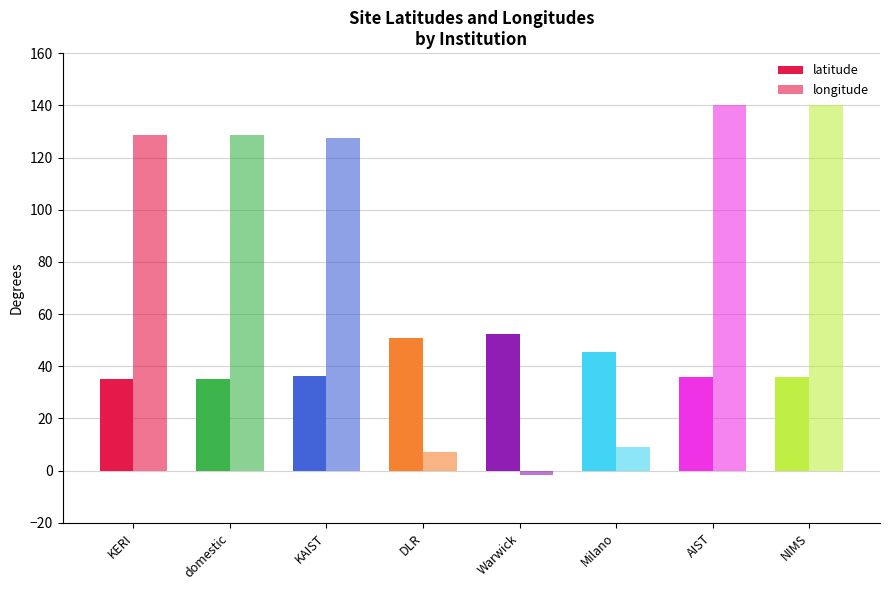

How many data points in longitude are less than 128?

4